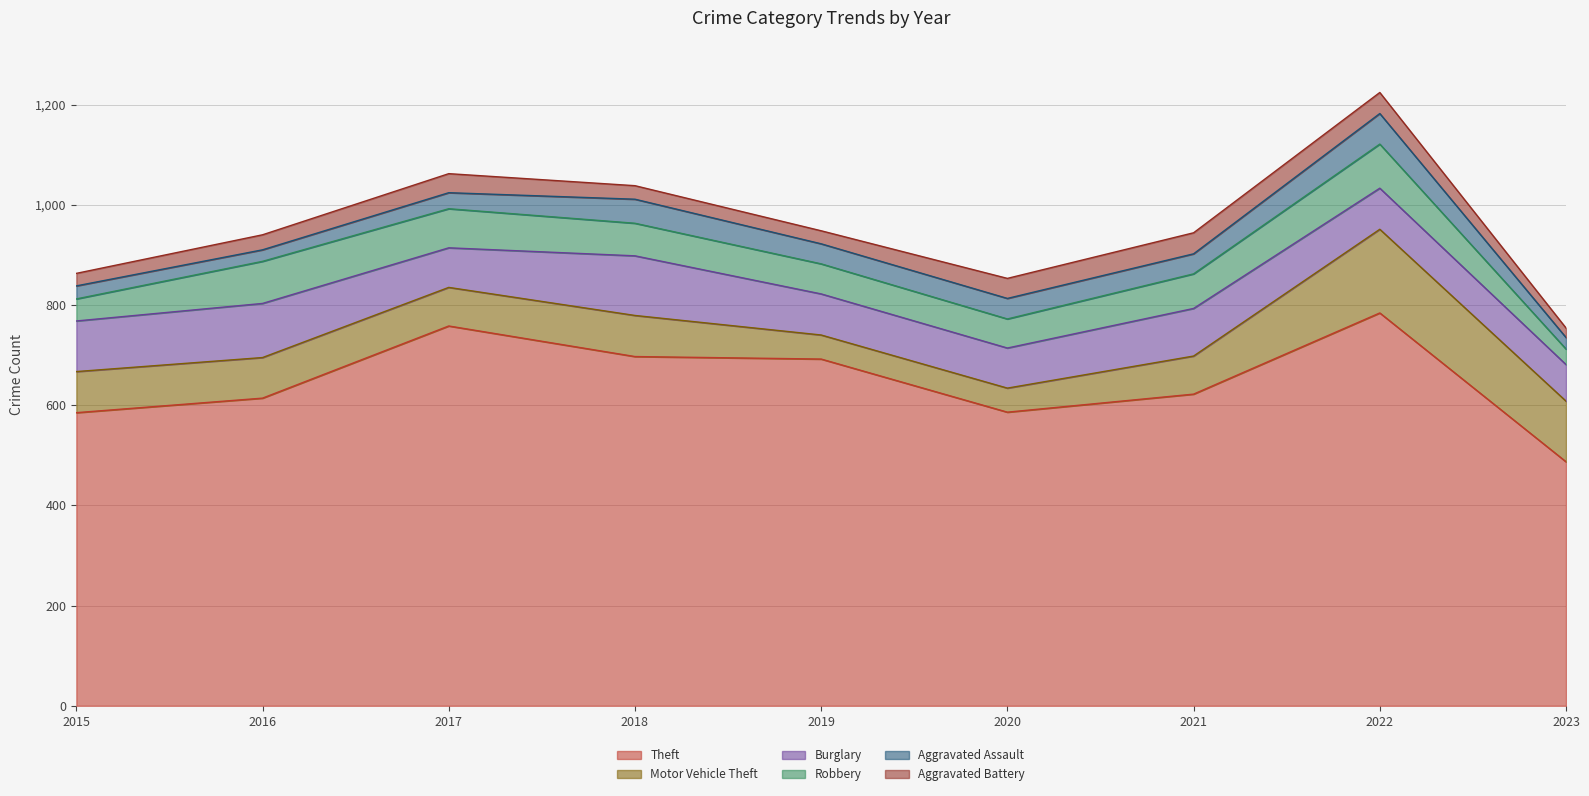

Which series has the largest total across all categories?

Theft